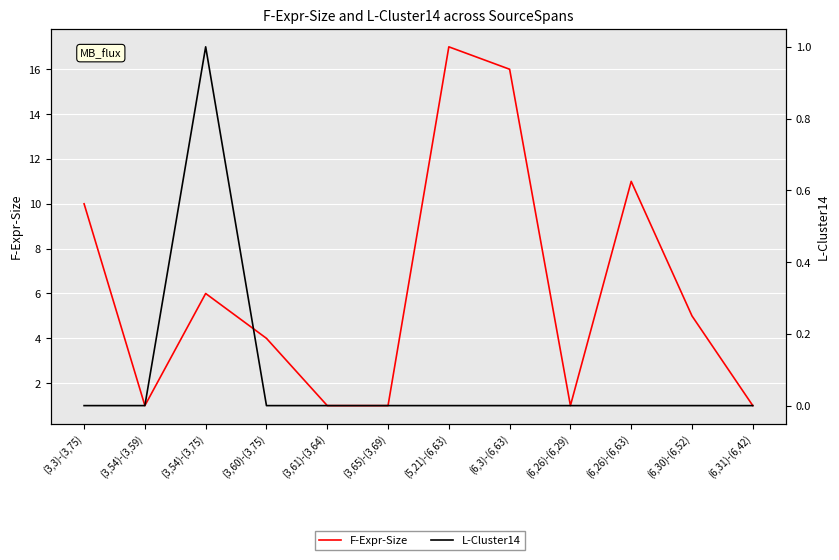

How many interior local peaks does the L-Cluster14 series have?

1